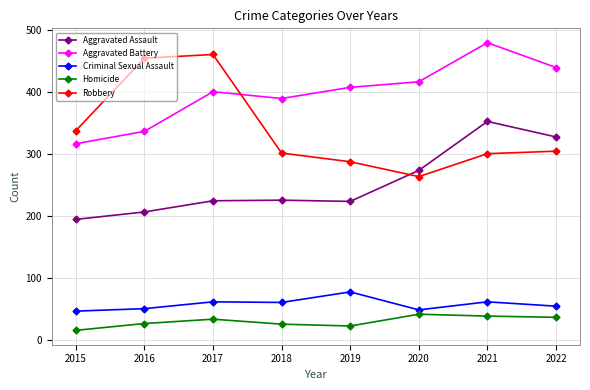

Is the value of Aggravated Battery at 2022 greater than the value of Aggravated Assault at 2016?

Yes